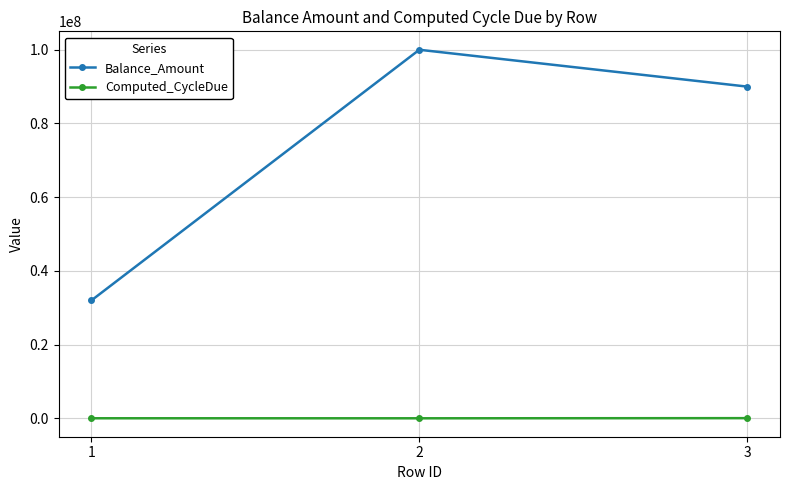

At which label does Balance_Amount reach its peak?

2